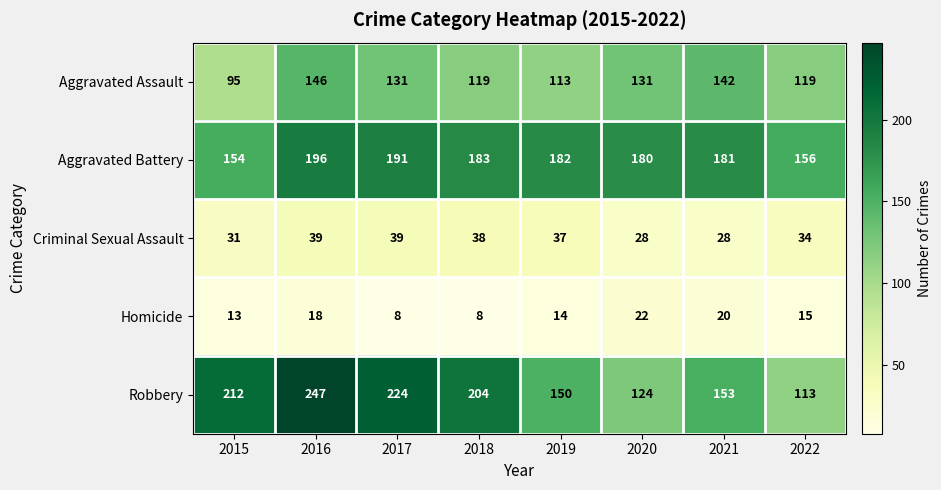

At which label does Criminal Sexual Assault first exceed 37?

2016